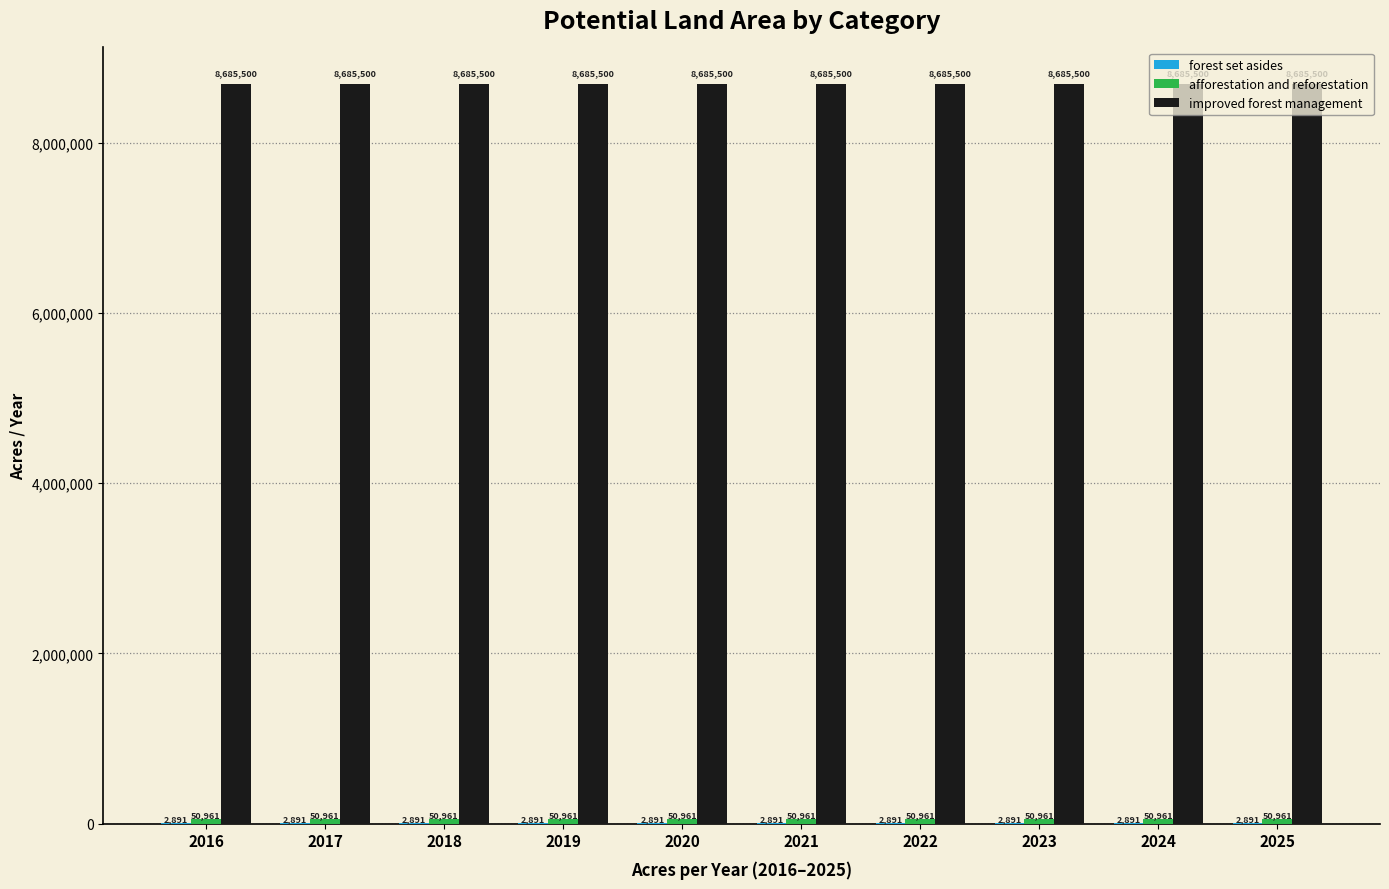

What is the maximum value shown in the chart?

8685500.0